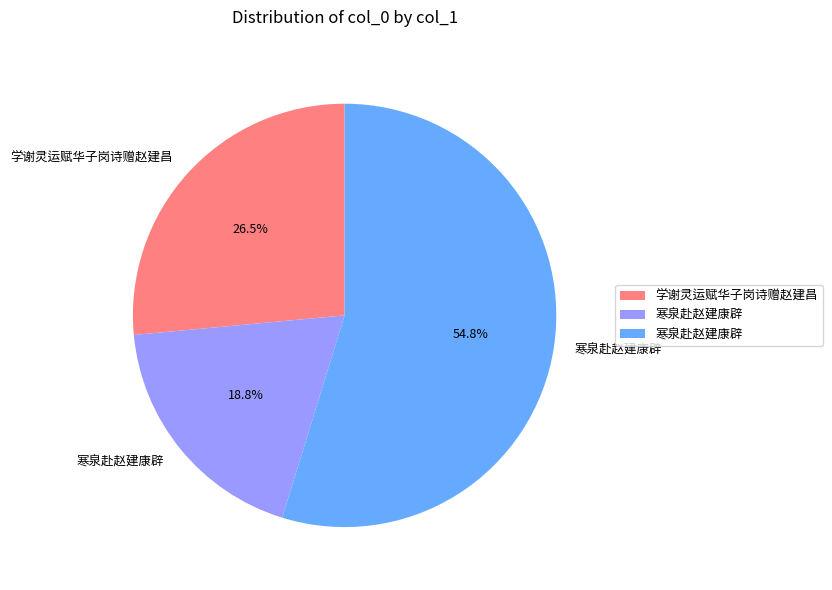

Is there any slice that represents more than half of the pie?

Yes